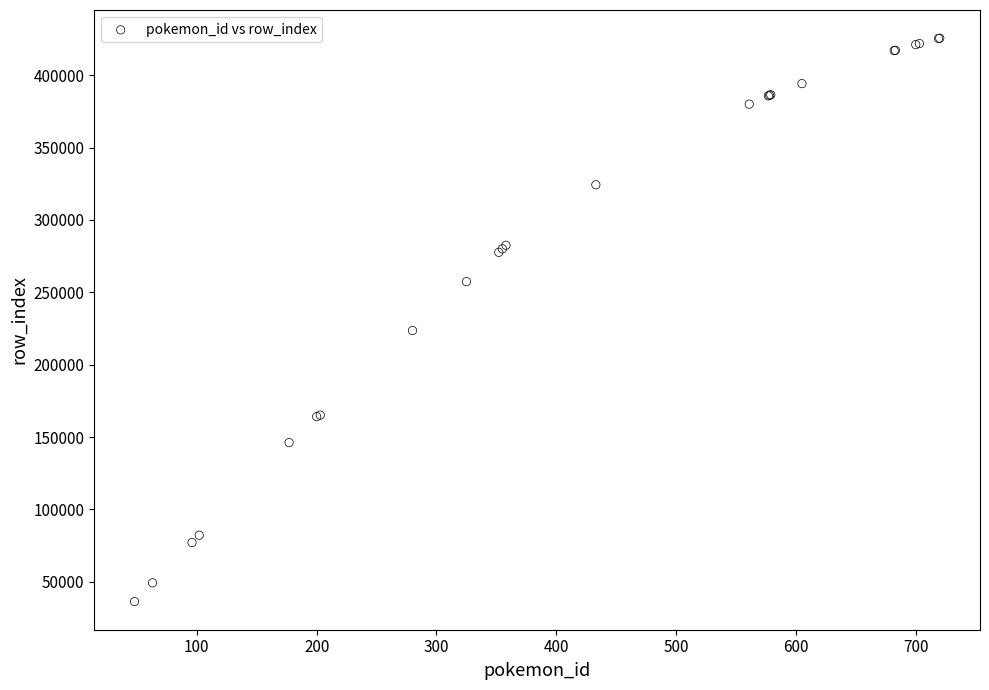

What Y value in the scatter plot is closest to 230976?

223616